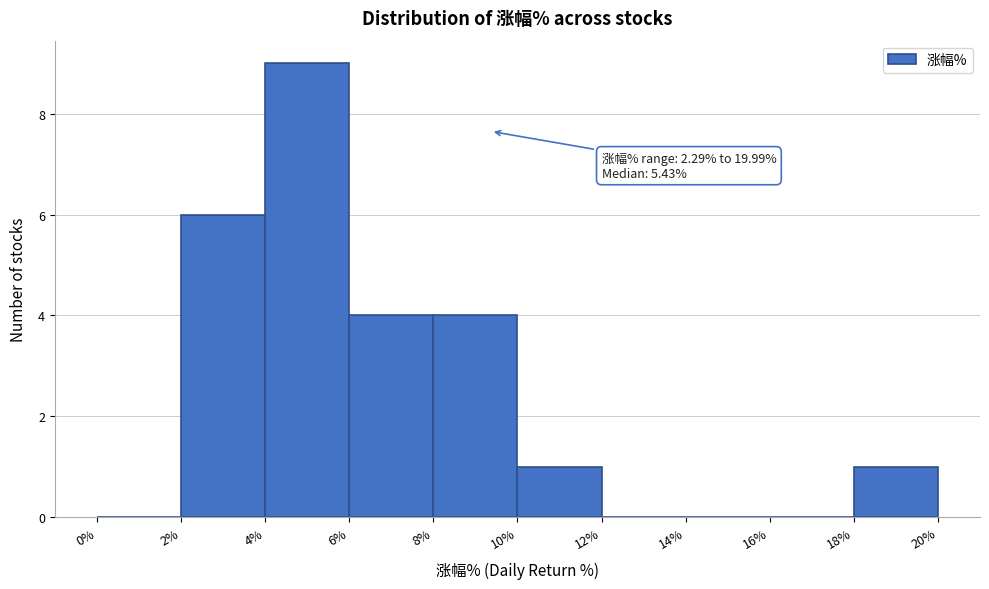

Which range on the x-axis has the tallest bar?

4% to 6%